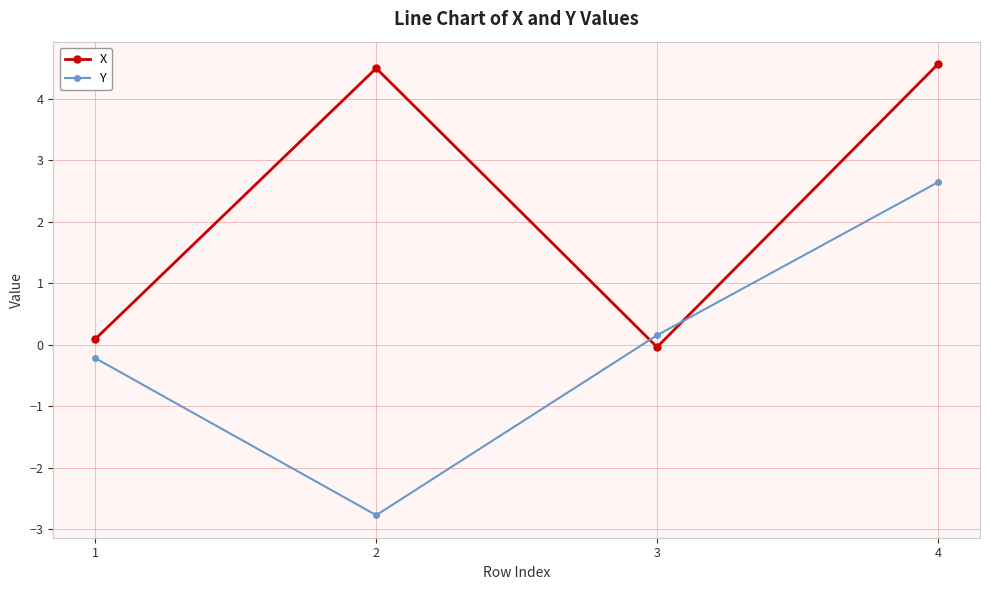

How many lines are shown in the chart?

2